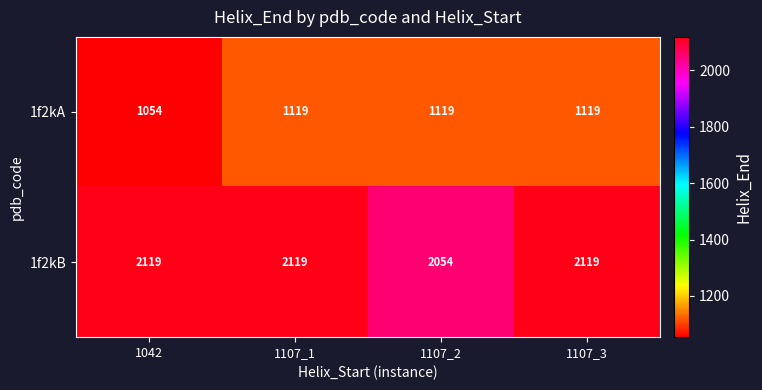

What is the difference between the 1f2kA values at 1042 and 1107_1?

65